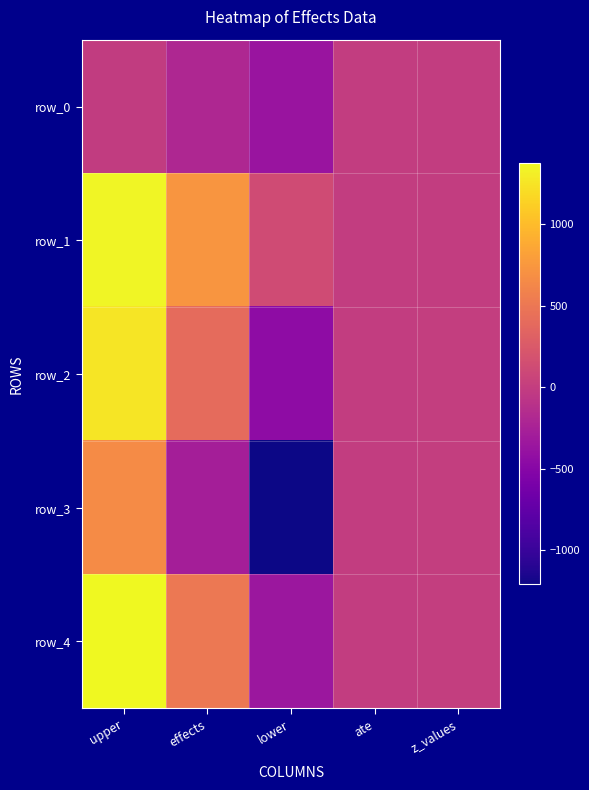

Reading left to right, transcribe all the data shown in this chart.

row_0: upper=-15.4	effects=-192.1	lower=-368.8	ate=0.0	z_values=0.0
row_1: upper=1346.4	effects=735.7	lower=125.0	ate=0.0	z_values=1.0
row_2: upper=1260.8	effects=404.2	lower=-452.5	ate=0.0	z_values=2.0
row_3: upper=663.1	effects=-273.7	lower=-1210.5	ate=0.0	z_values=3.0
row_4: upper=1374.9	effects=515.7	lower=-343.6	ate=0.0	z_values=4.0